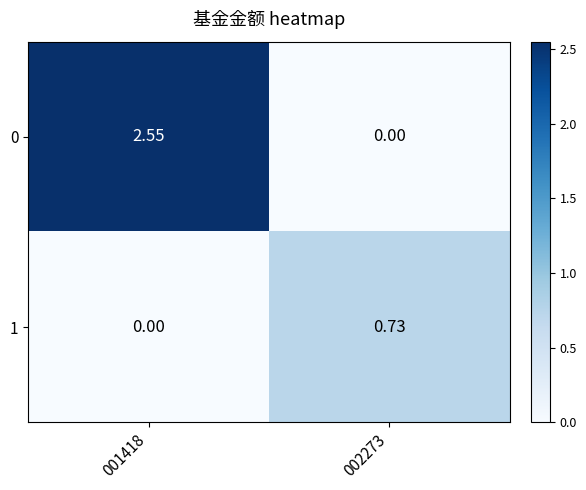

Is the value of 0 at 002273 greater than the value of 1 at 002273?

No